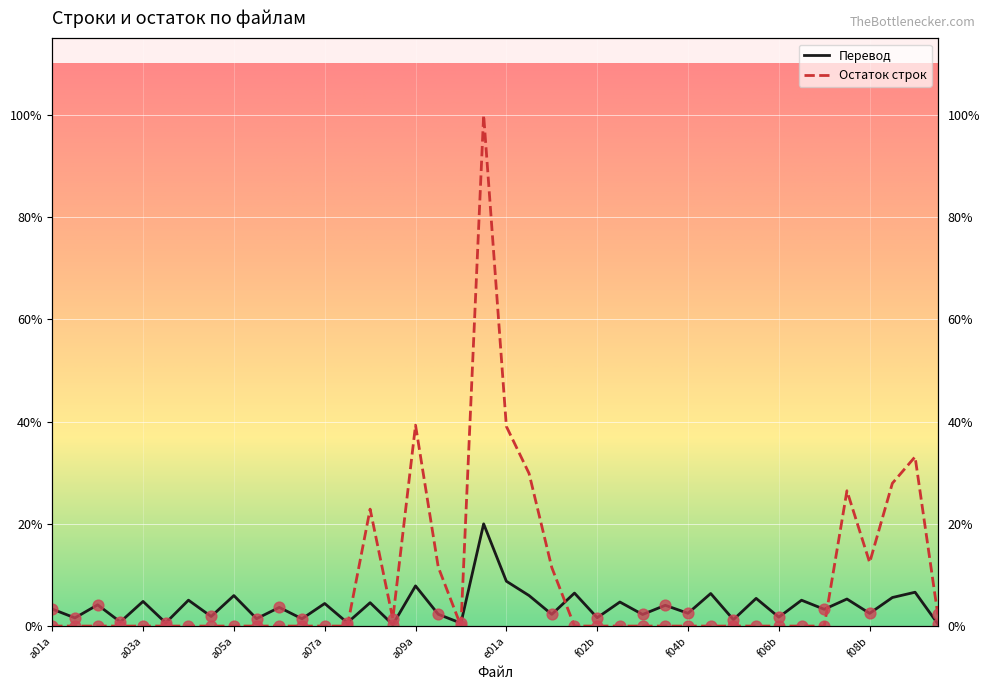

Which series reaches the minimum Y coordinate?

Остаток строк